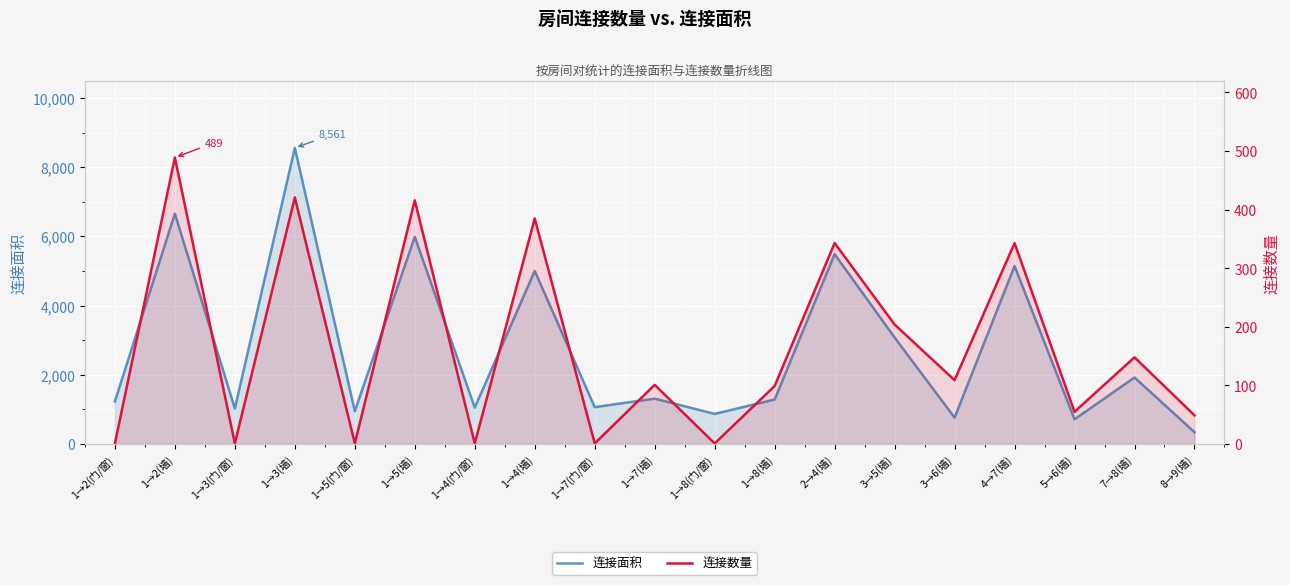

At which label does 连接数量 reach its minimum?

1→2(门/窗)